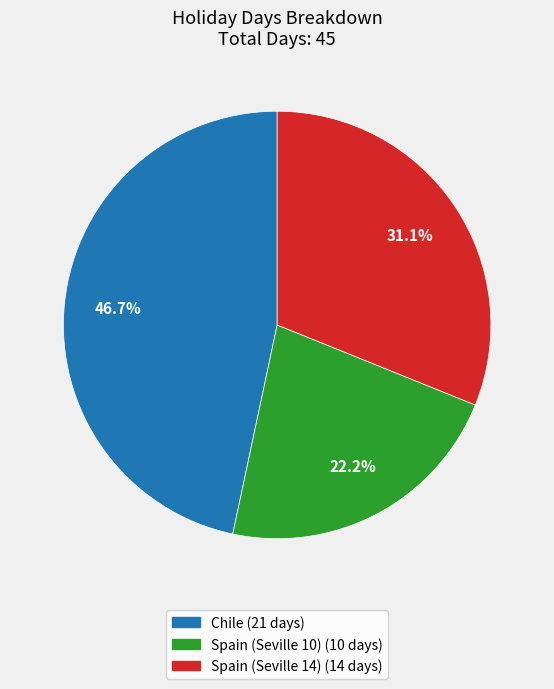

True or false: Chile accounts for 32% of the total.

False